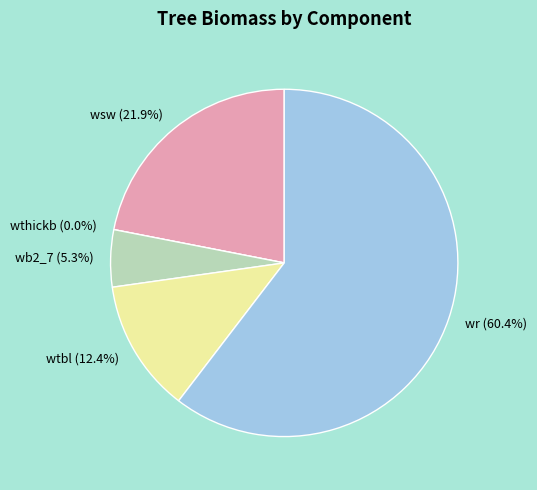

How many slices are in this pie chart?

5